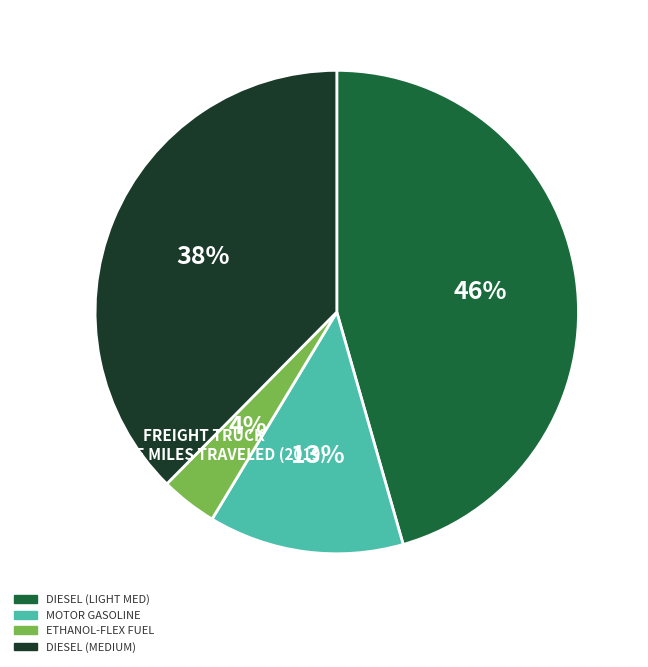

To the nearest percent, what is the difference between the largest and smallest slice percentages?

42%